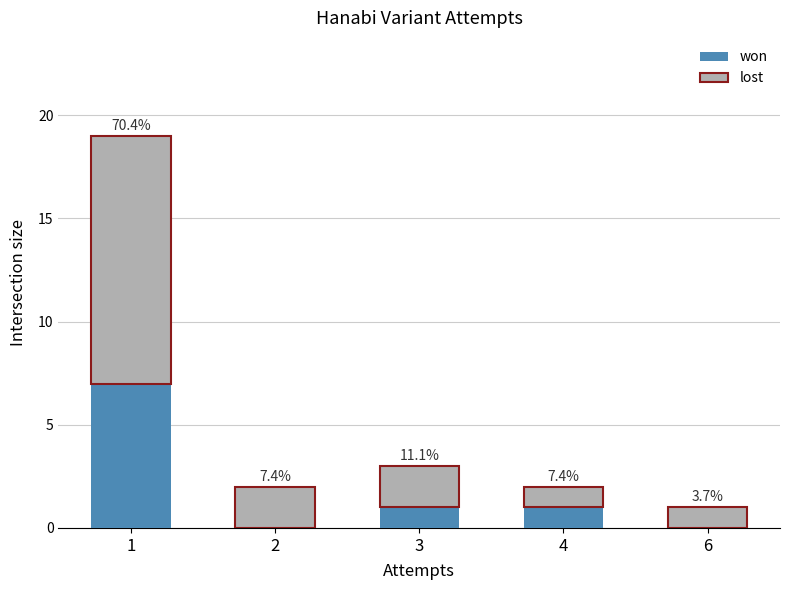

Which series changed the most between 3 and 6?

won